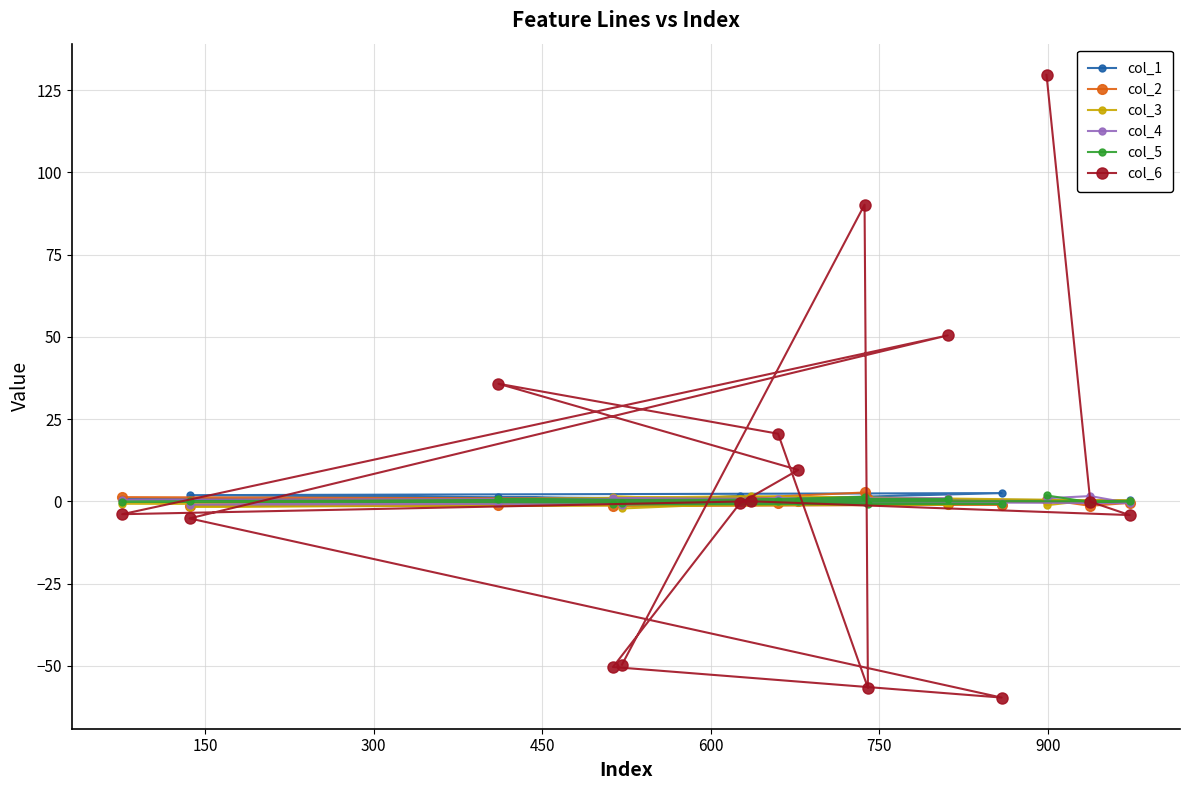

List the series in order of their peak value, highest first.

col_6, col_2, col_1, col_5, col_4, col_3